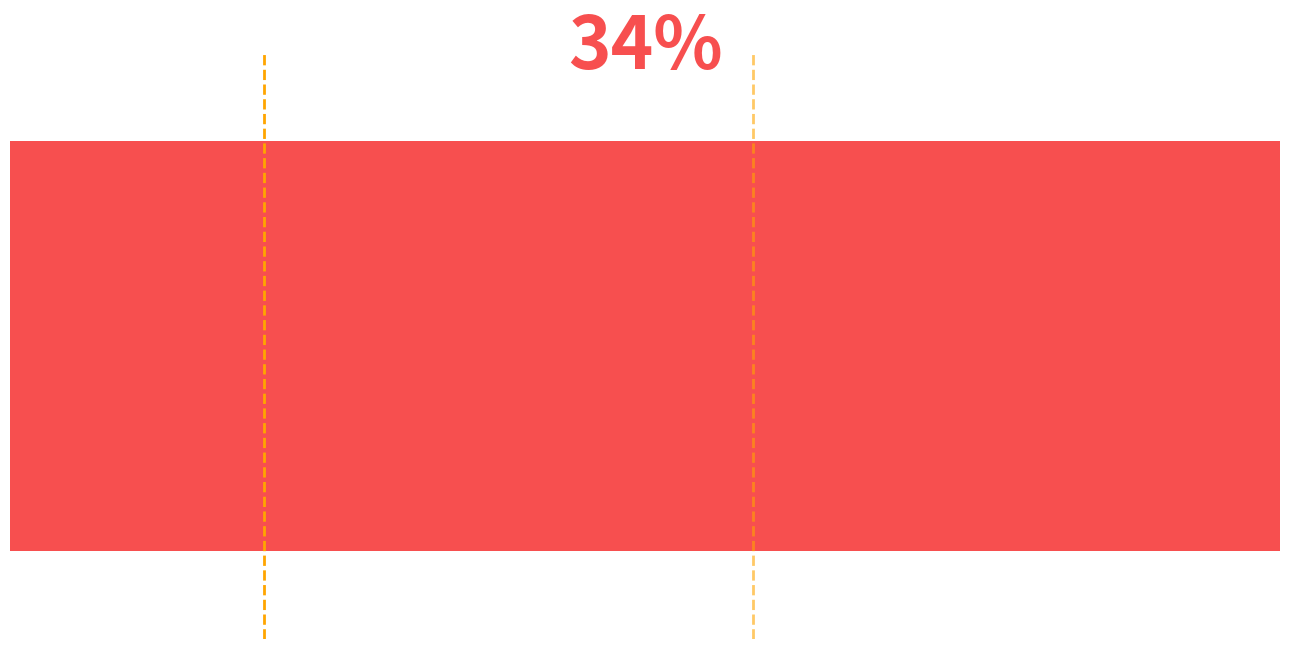

How many data points are less than 1?

1